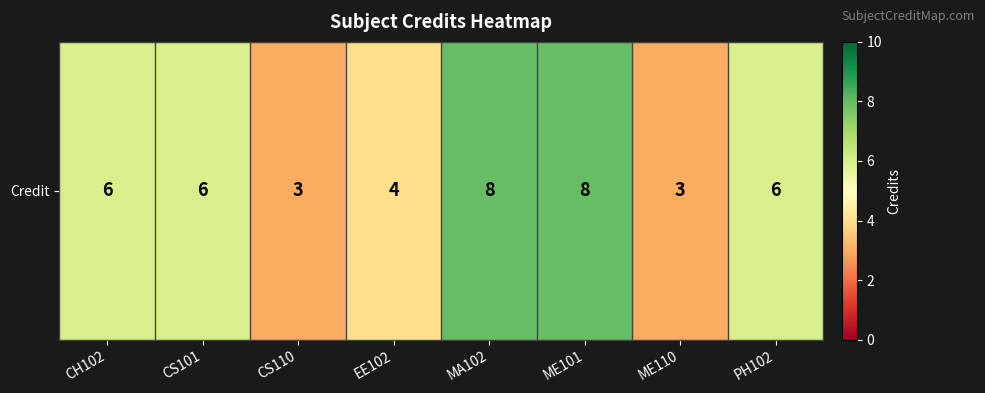

Reading left to right, extract all data points from this chart.

CH102=6	CS101=6	CS110=3	EE102=4	MA102=8	ME101=8	ME110=3	PH102=6